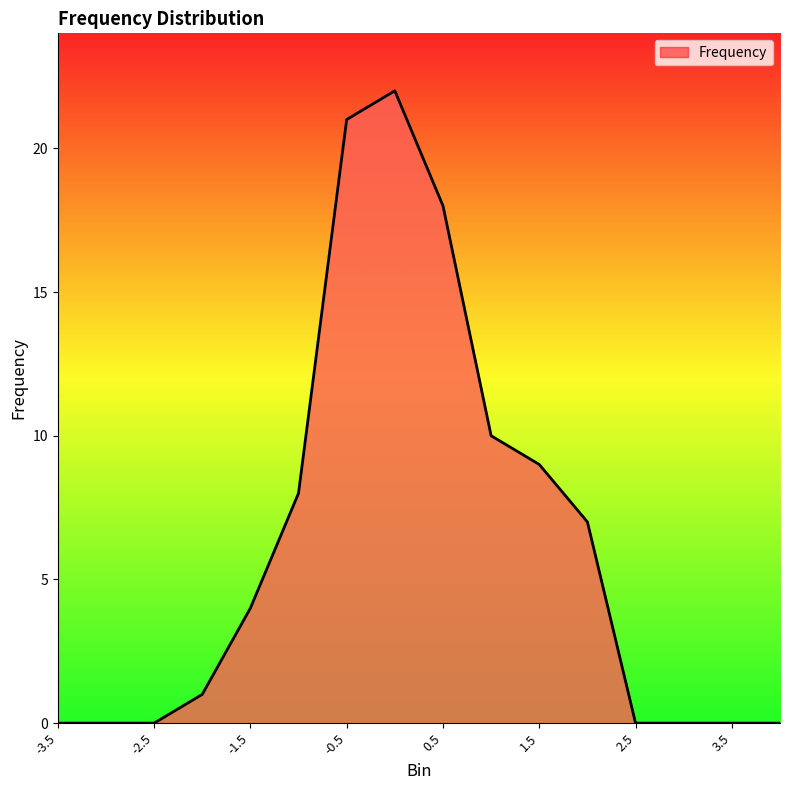

What is the greatest value displayed?

22